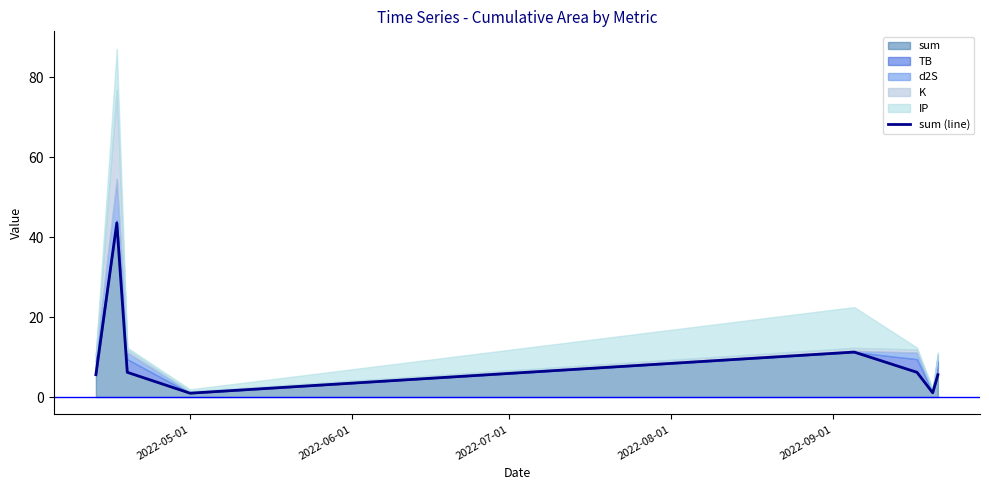

True or false: there are more than 1 points higher than both neighbors.

True